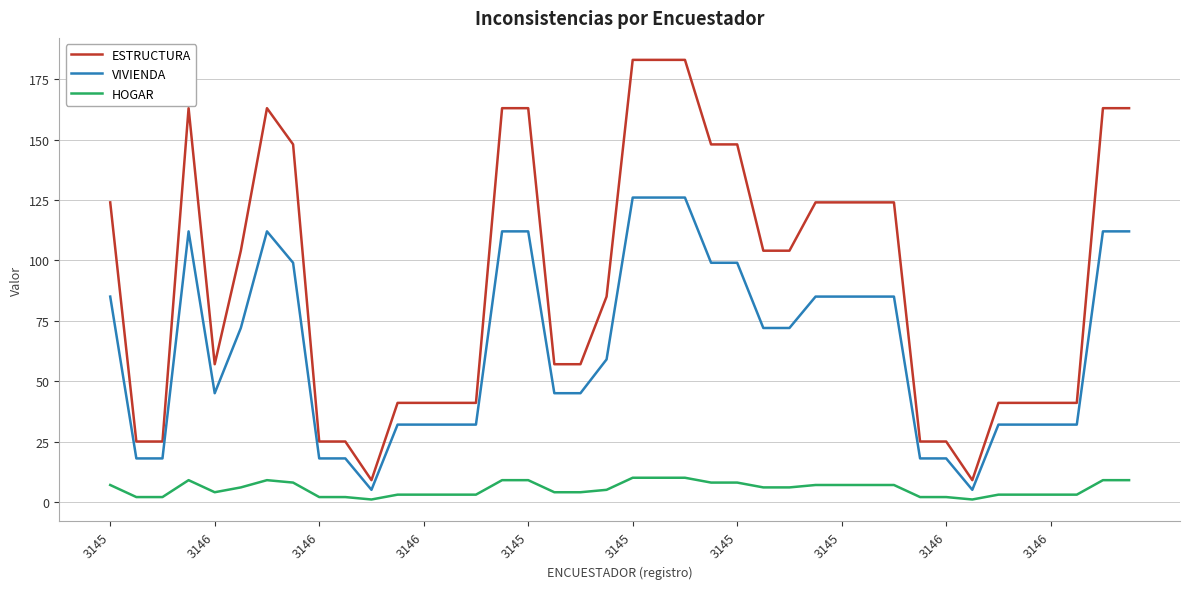

Rank the series by their maximum value, from highest to lowest.

ESTRUCTURA, VIVIENDA, HOGAR